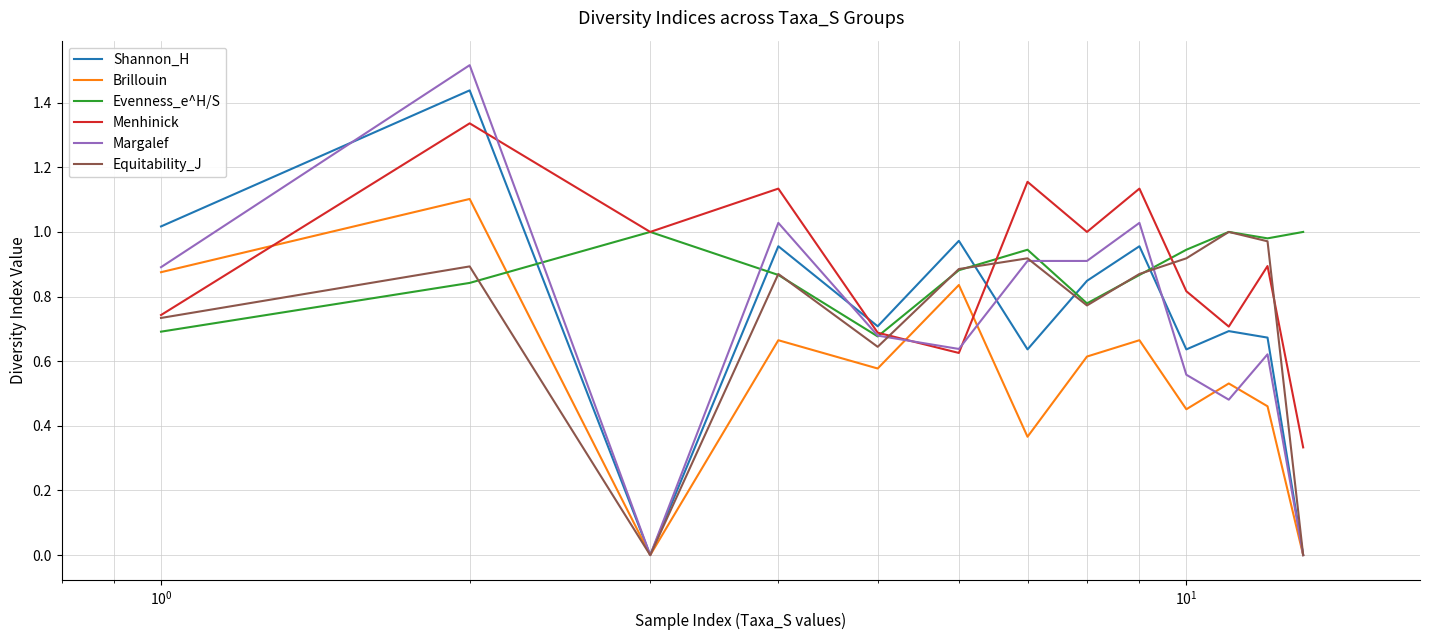

Which series has the widest spread of values?

Margalef